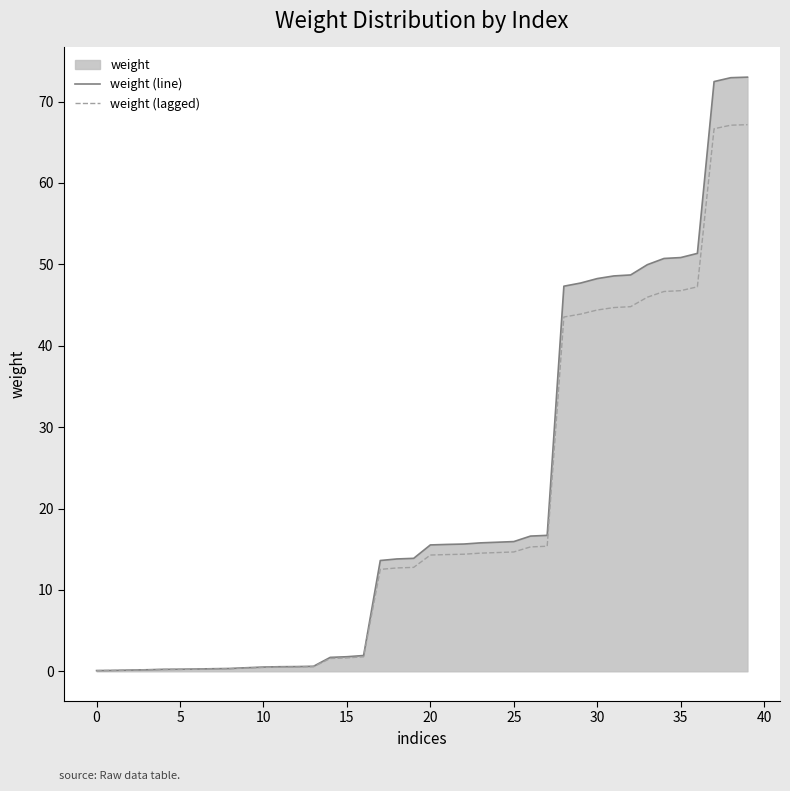

What is the total value across all series at 15?

3.4